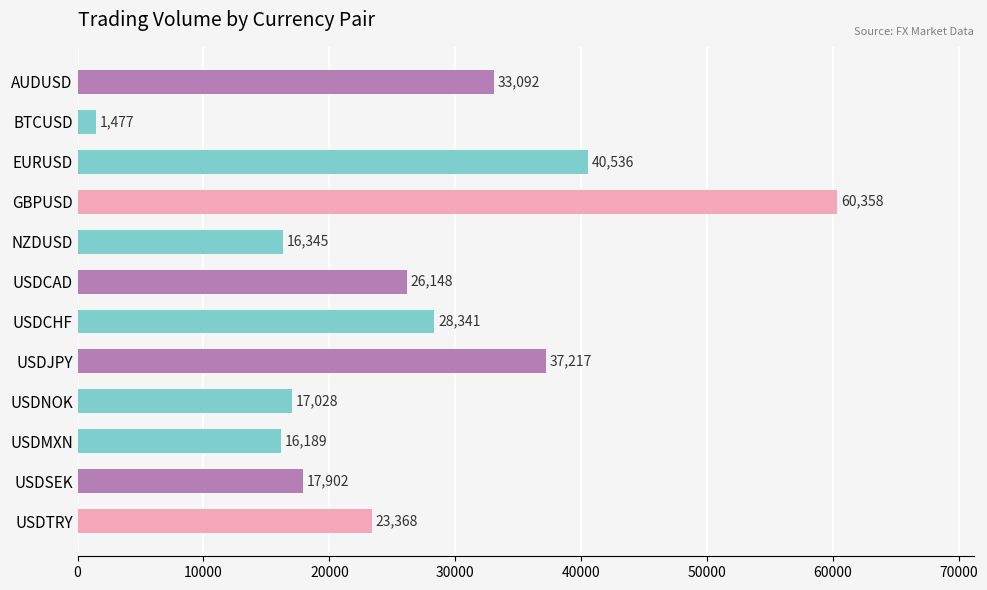

Reading top to bottom, transcribe all the data shown in this chart.

AUDUSD=33092	BTCUSD=1477	EURUSD=40536	GBPUSD=60358	NZDUSD=16345	USDCAD=26148	USDCHF=28341	USDJPY=37217	USDNOK=17028	USDMXN=16189	USDSEK=17902	USDTRY=23368